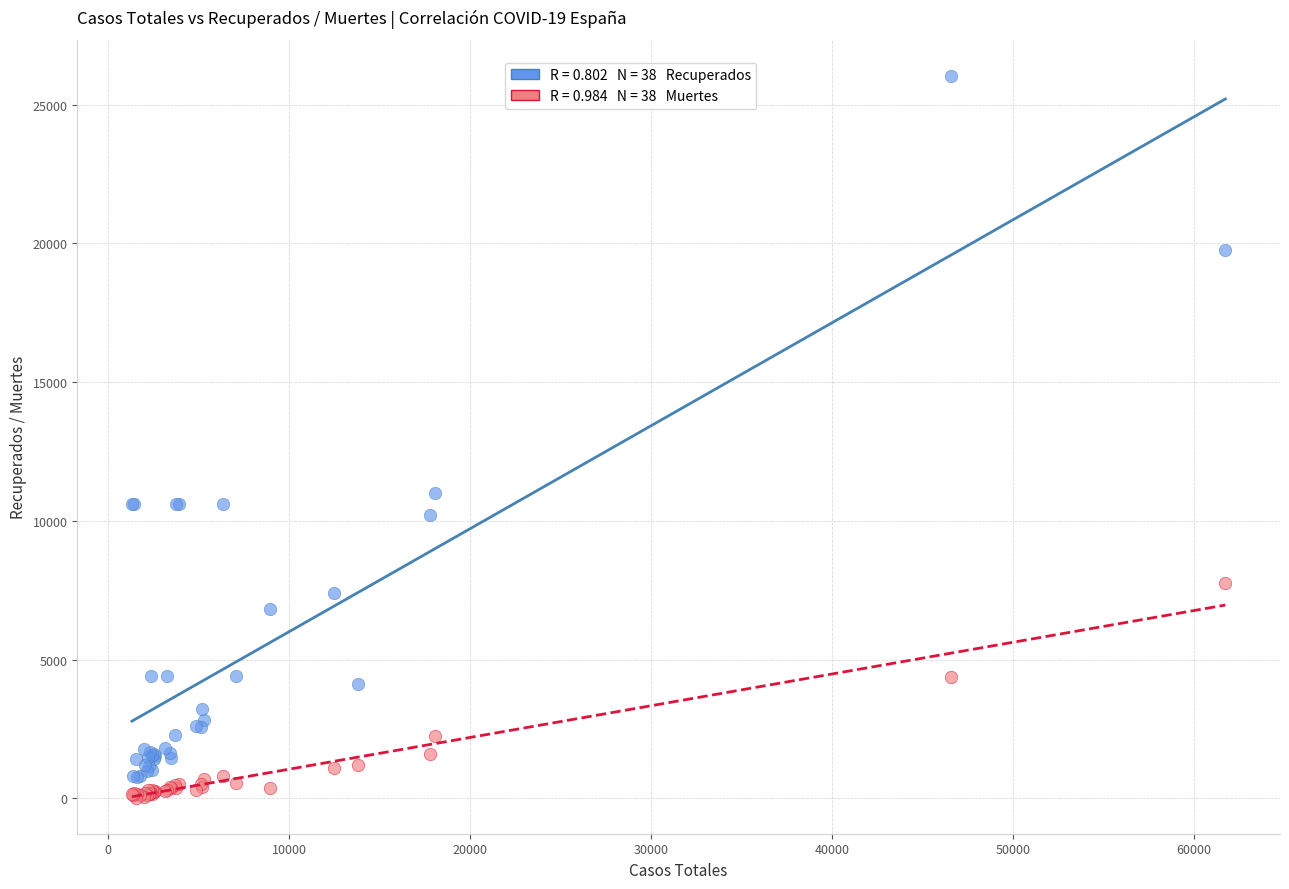

Across all series, what Y value is closest to 13035?

11016